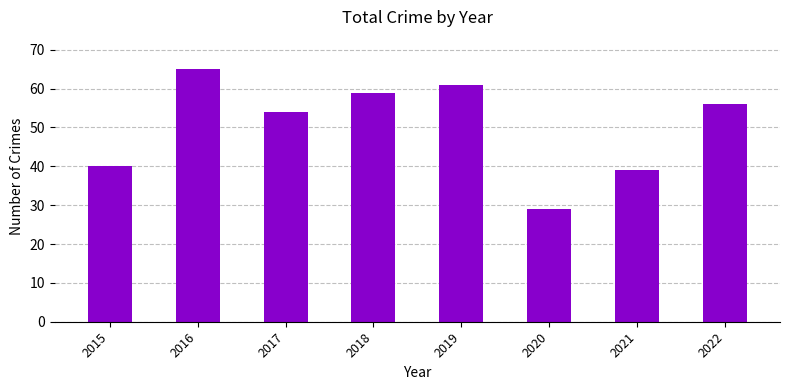

What is the maximum value shown in the chart?

65